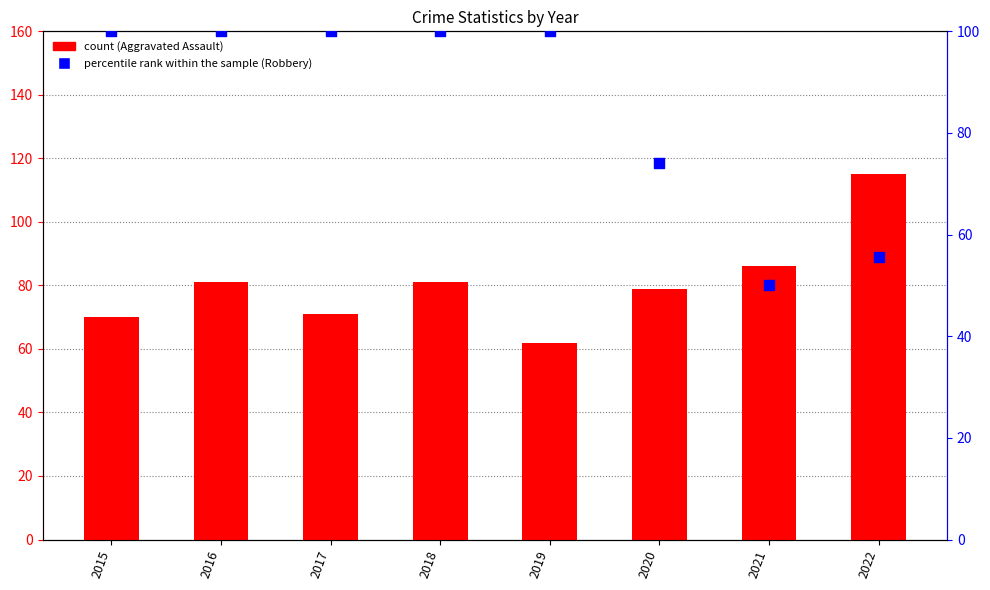

Which series has the largest total across all categories?

percentile rank within the sample